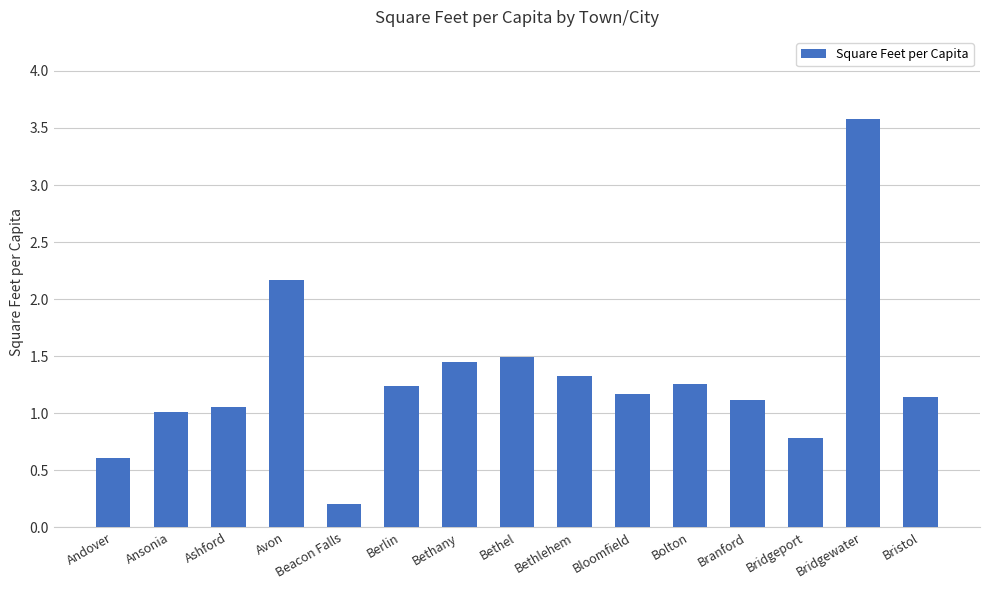

What is the label of the 5th bar from the right?

Bolton